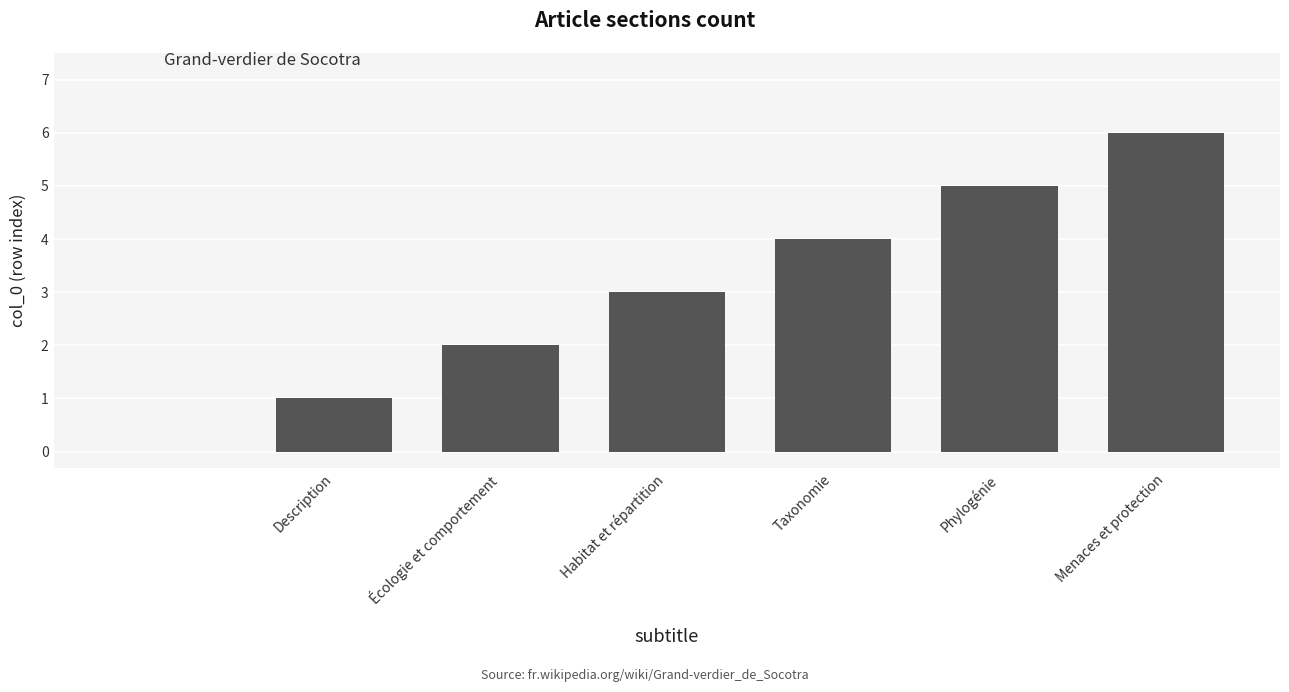

What is the sum of all values?

21